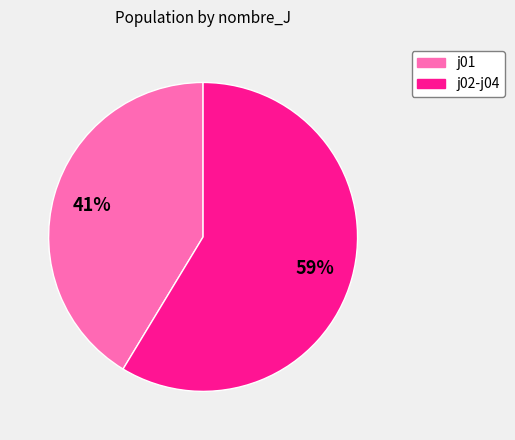

Combined, do j02-j04 and j01 account for over 50%?

Yes